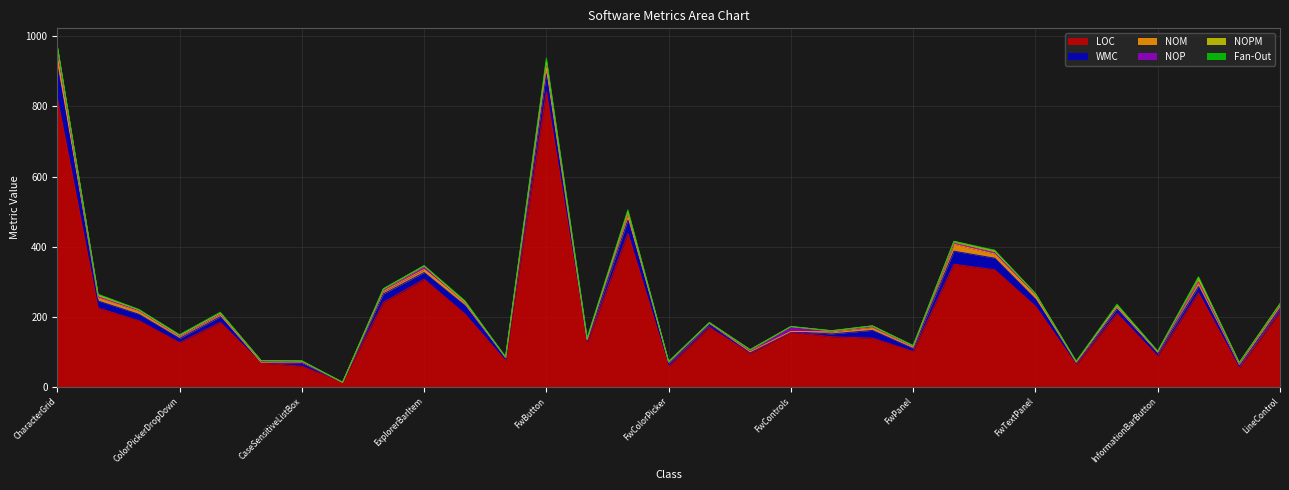

What is the highest value of the WMC series?

89